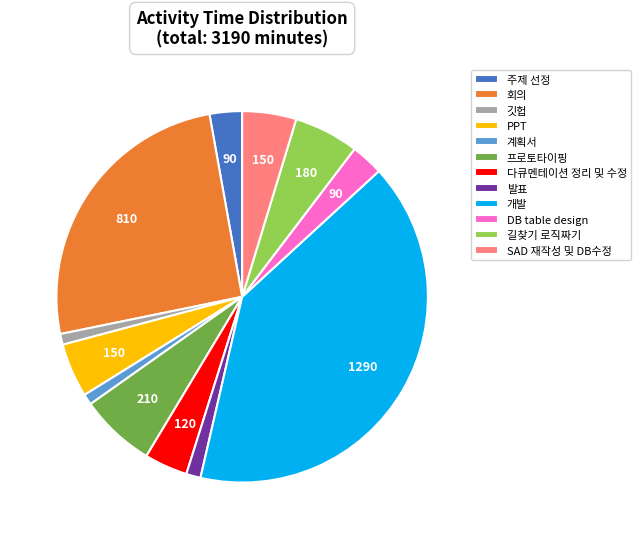

How many slices are in this pie chart?

12